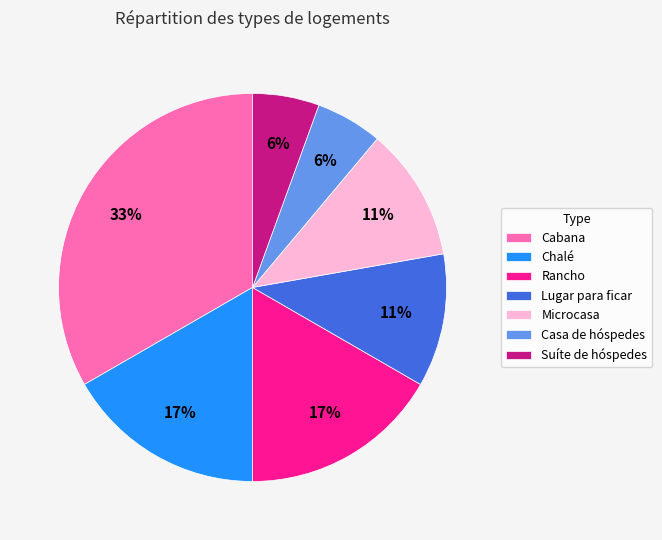

What is the largest slice in the pie chart?

Cabana